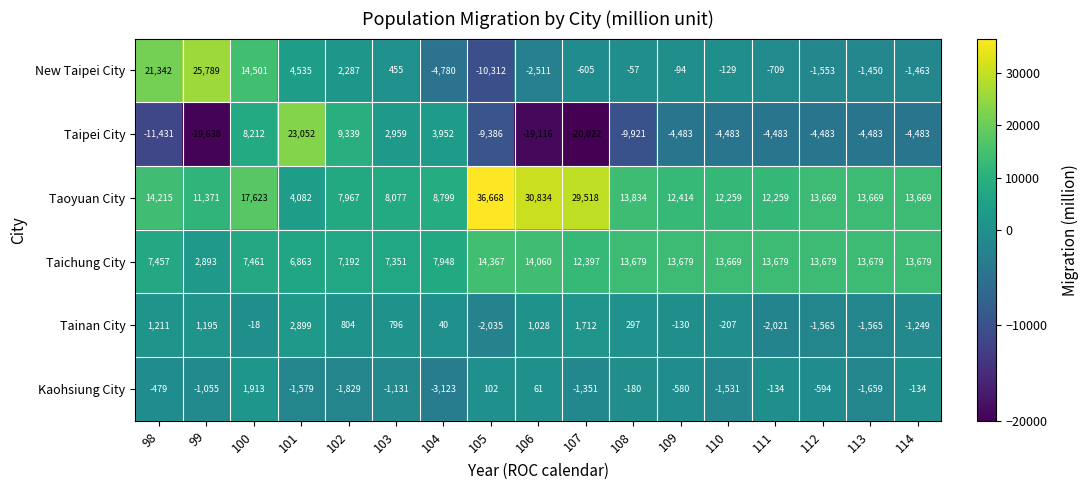

How many data points in Tainan City are less than 40?

8